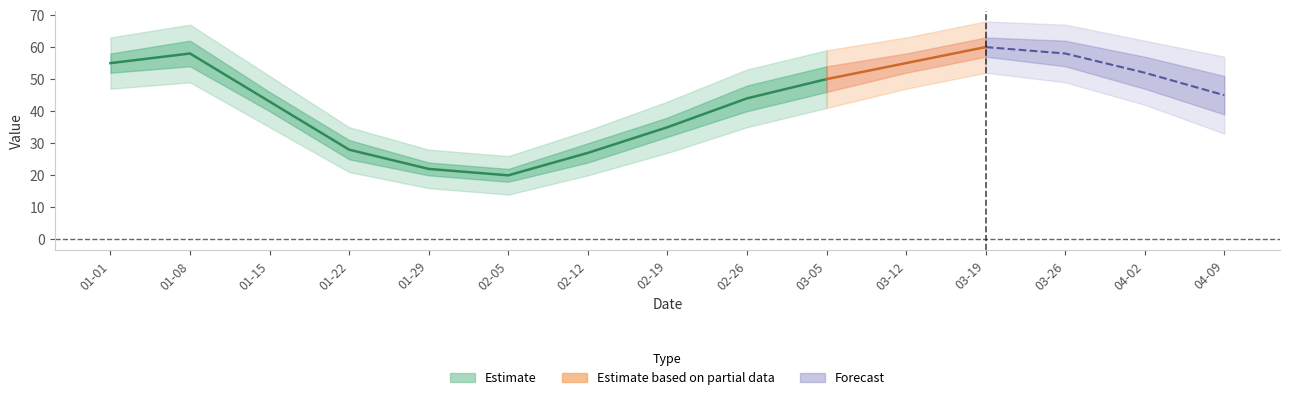

The chart shows a value of 55 at 2023-01-01. True or false?

True